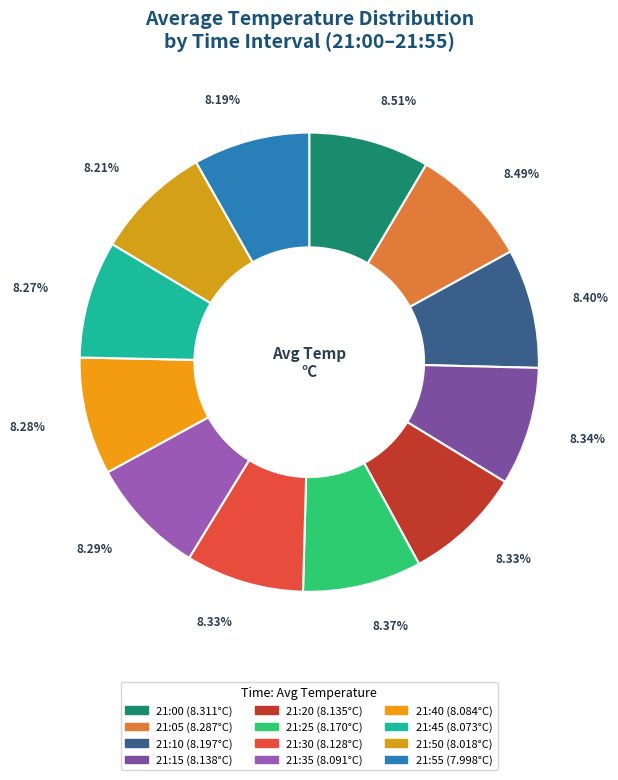

Which slice is the smallest?

21:55